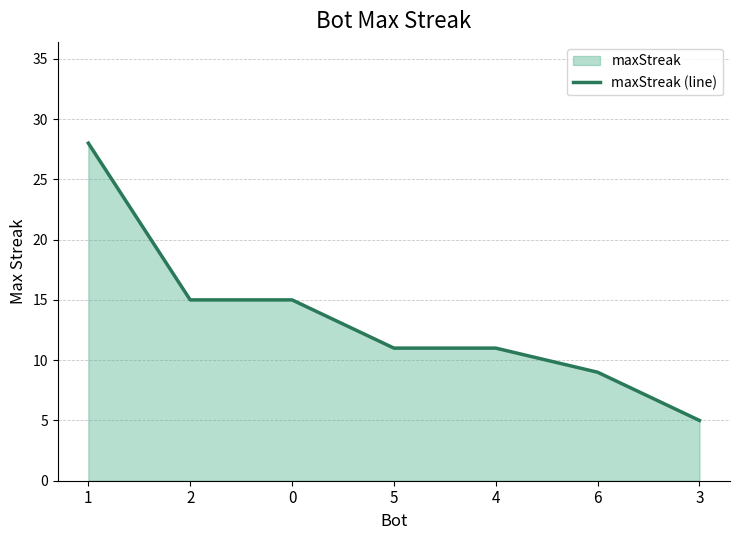

Approximately how many times larger is the value at 5 compared to 1?

0.4